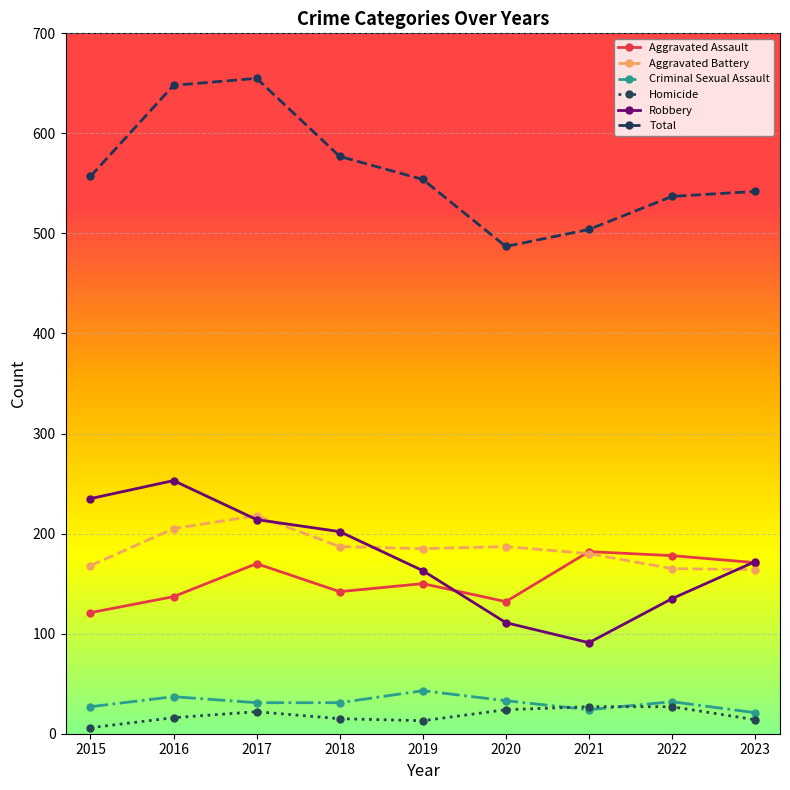

What is the difference between the maximum and second lowest values in the Total series?

151